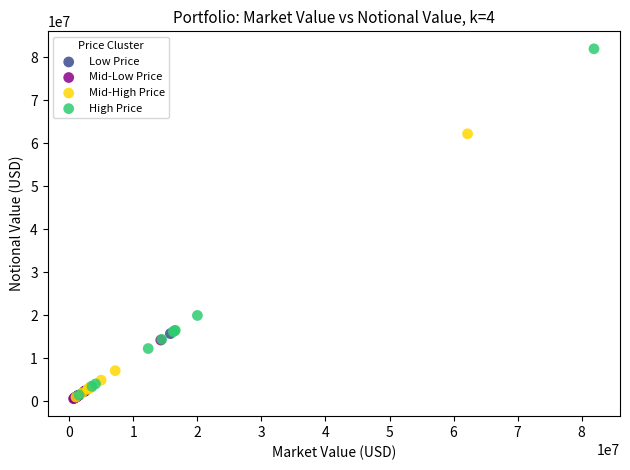

Which series has the widest spread of Y values?

High Price